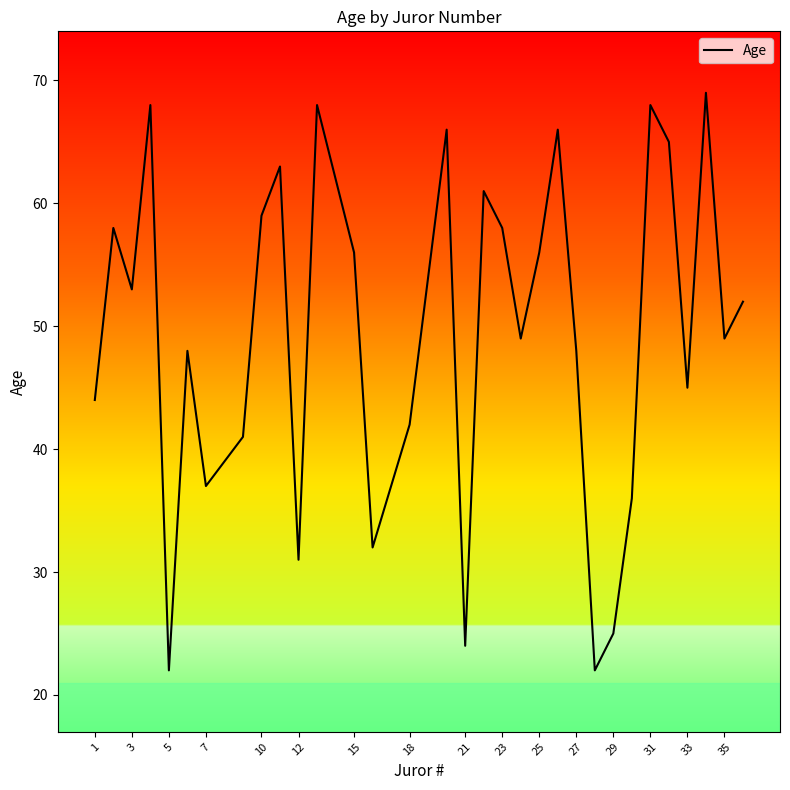

What is the greatest value displayed?

69